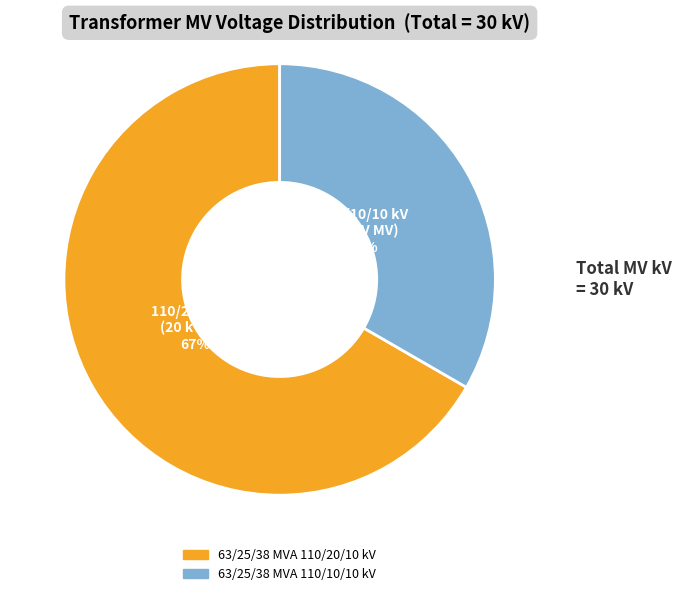

Combined, do 63/25/38 MVA 110/10/10 kV and 63/25/38 MVA 110/20/10 kV account for over 50%?

Yes